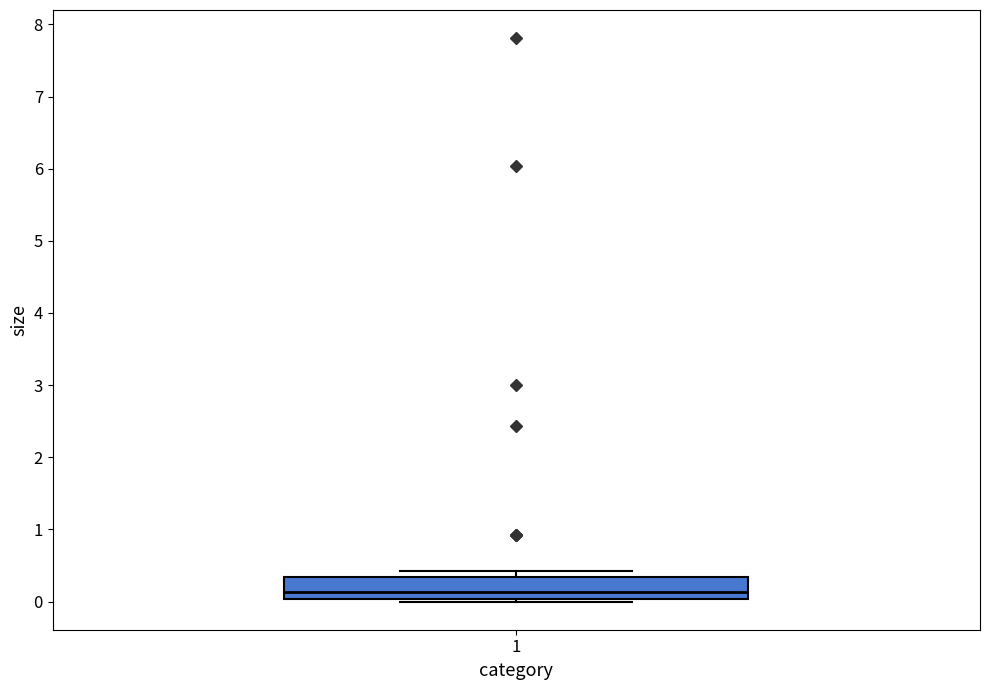

Where does the median line of the box at x = 1 sit on the y-axis? The values are not printed on the chart, so give them approximately, as read against the axis.

0.1